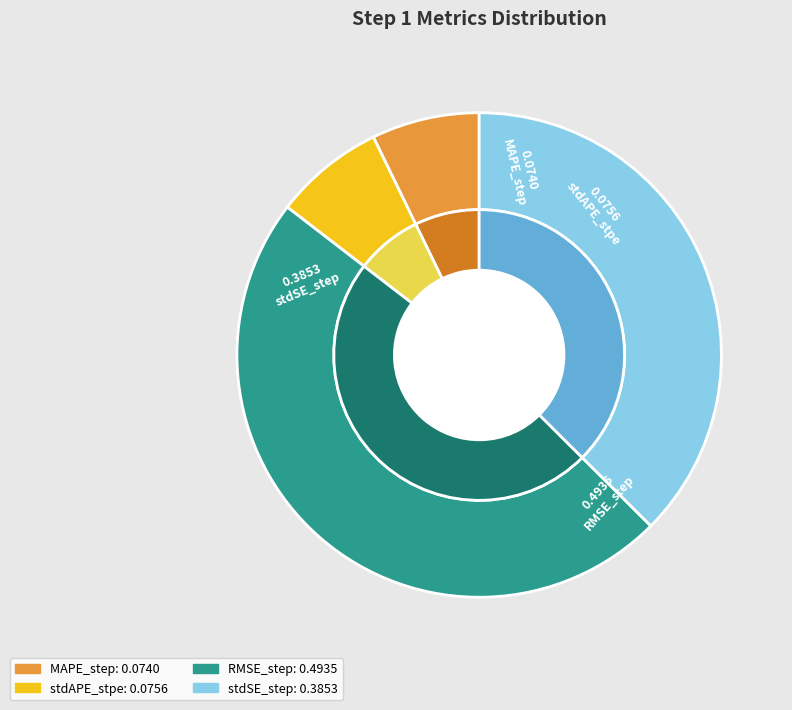

What is the change in value from MAPE_step to RMSE_step?

+0.4